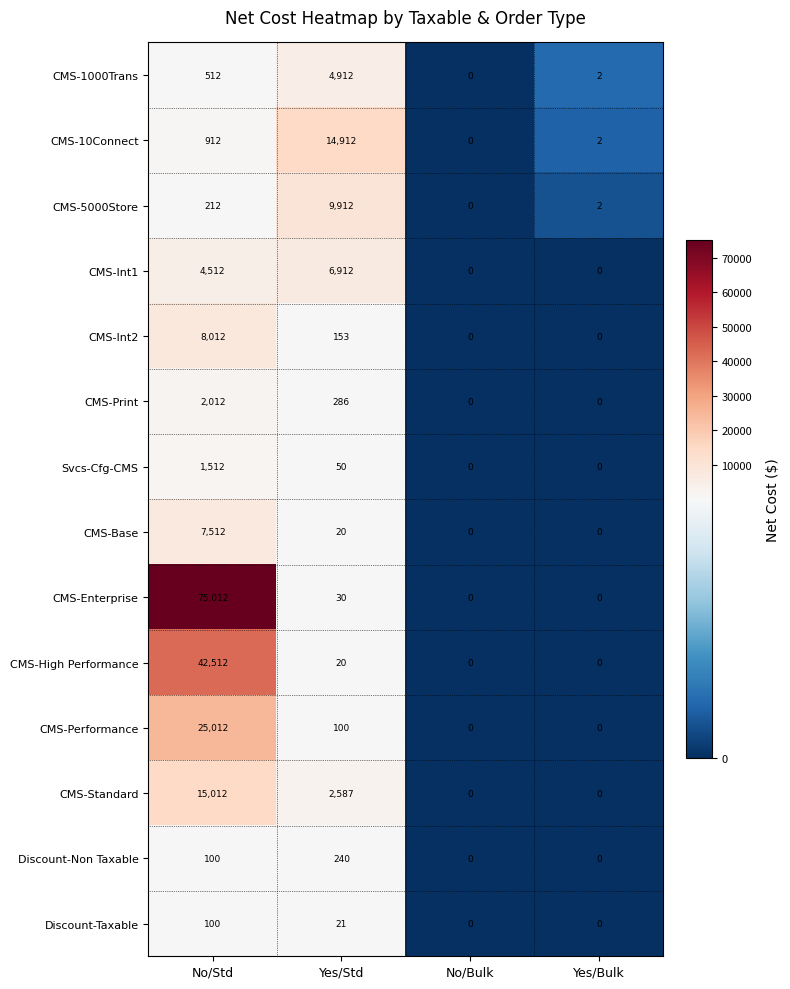

Where is Discount-Non Taxable nearest to the value 120?

No/Std